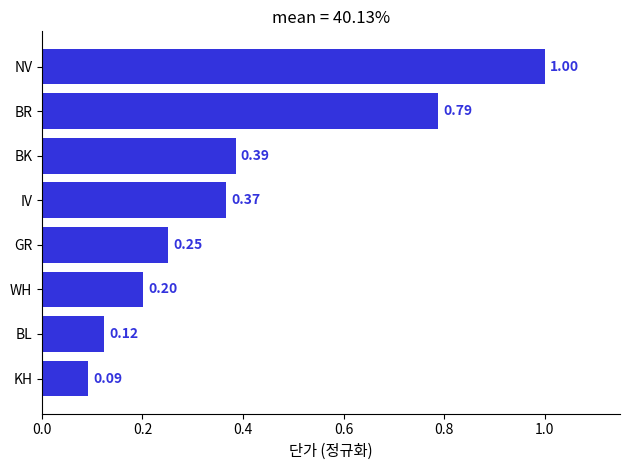

What is the change in value from IV to BR?

+0.4